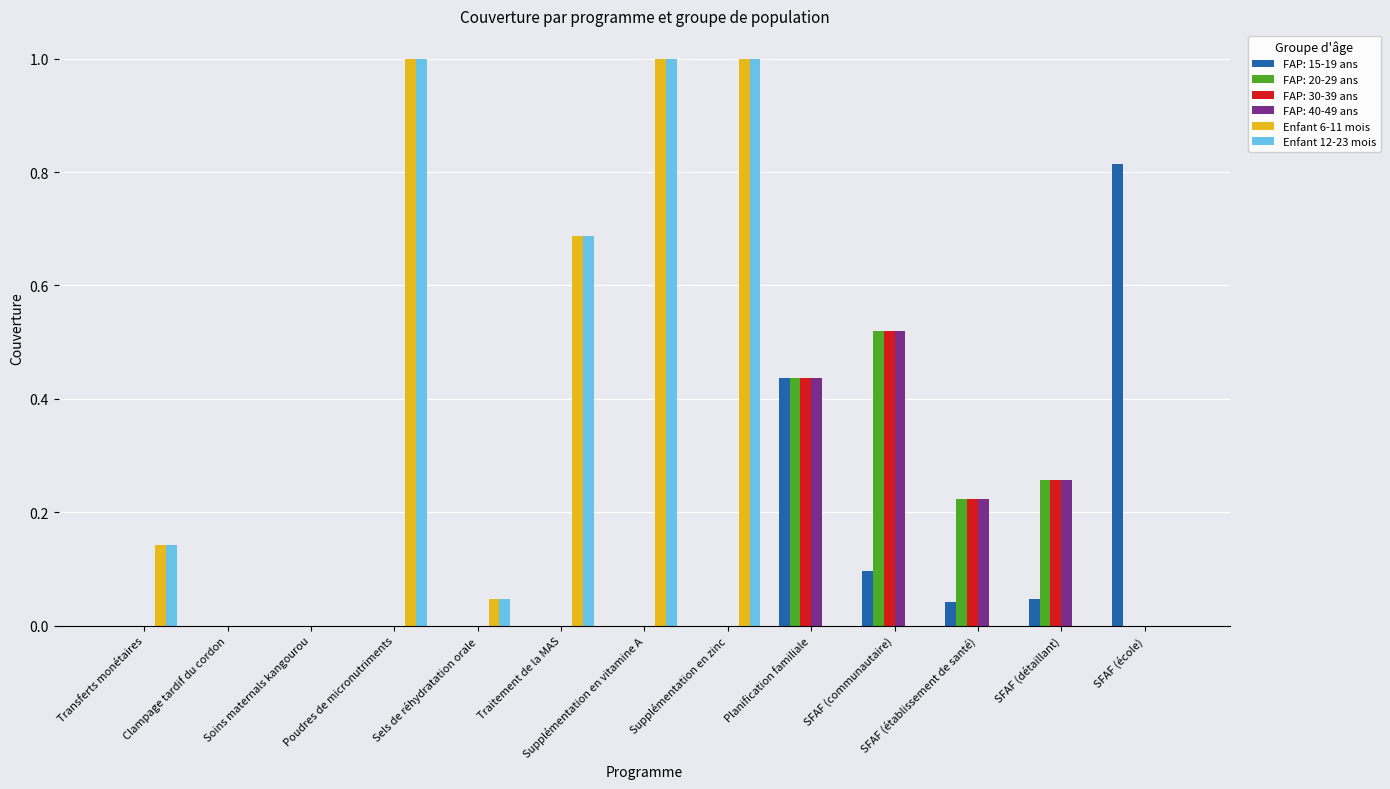

What is the total value across all series at Supplémentation en vitamine A?

2.0